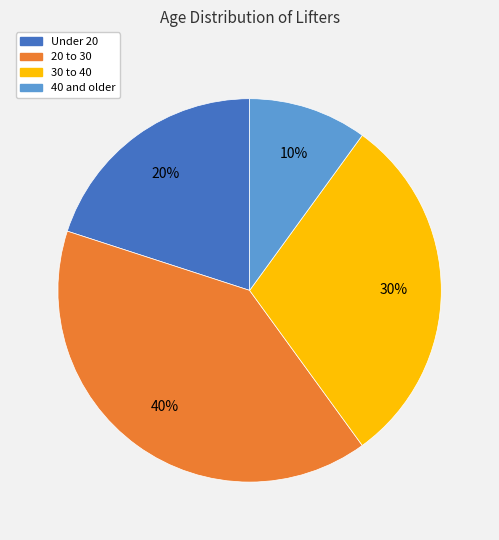

Is there any slice that represents more than half of the pie?

No